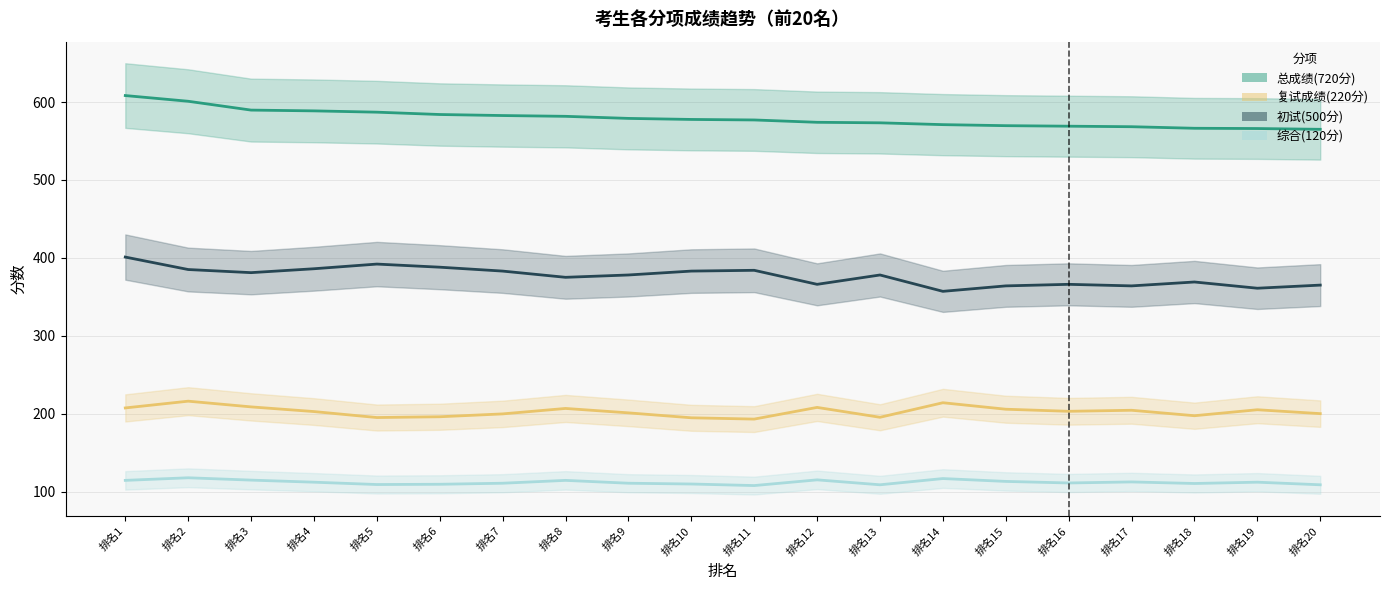

At which label does 综合(120分) reach its peak?

排名2